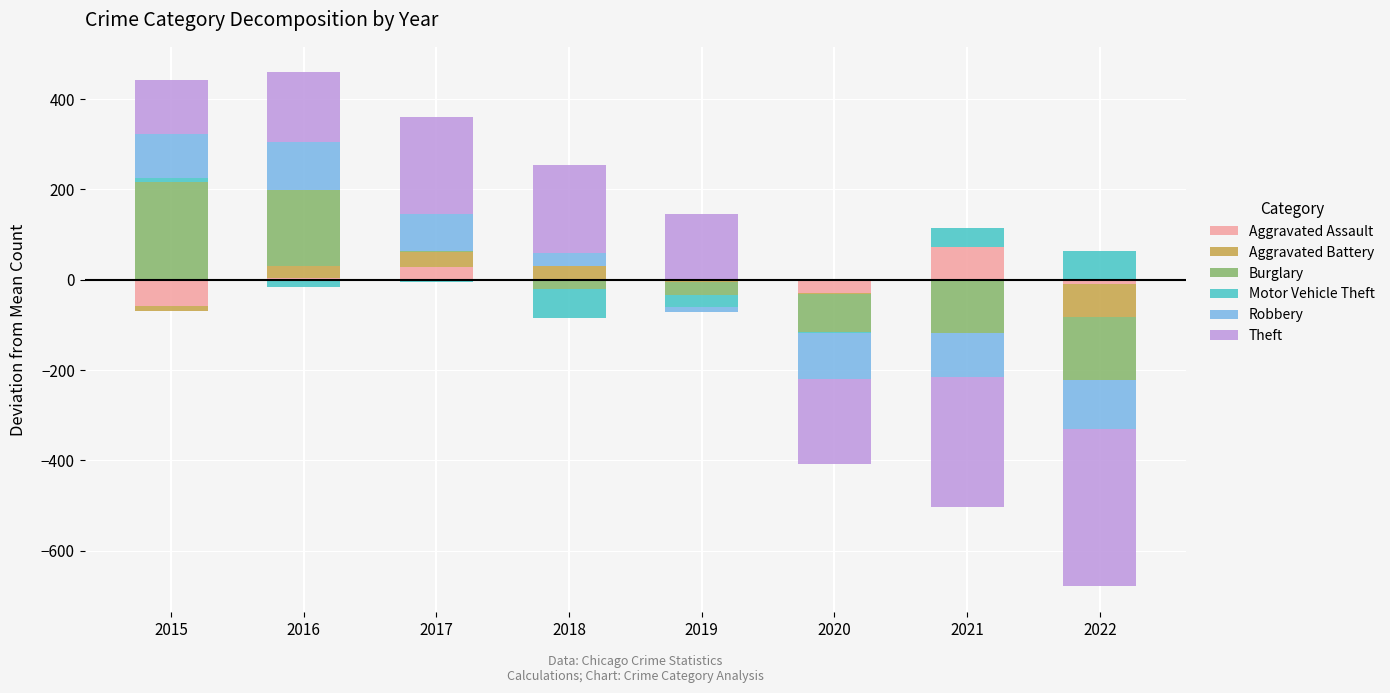

What is the approximate value of Aggravated Assault at 2016?

2.6